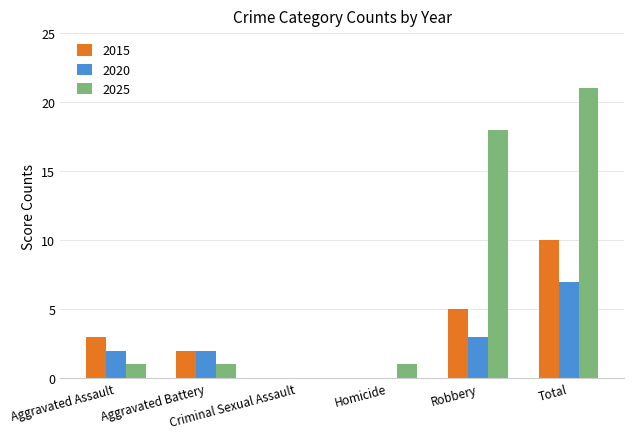

Which series has the largest total across all categories?

2025